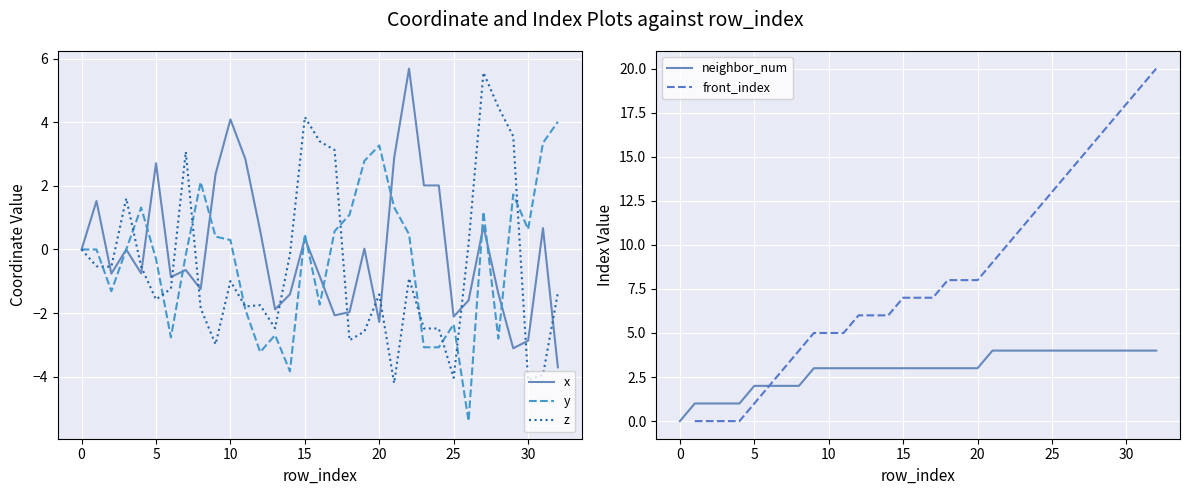

What value does the front_index series have at 32?

20.0